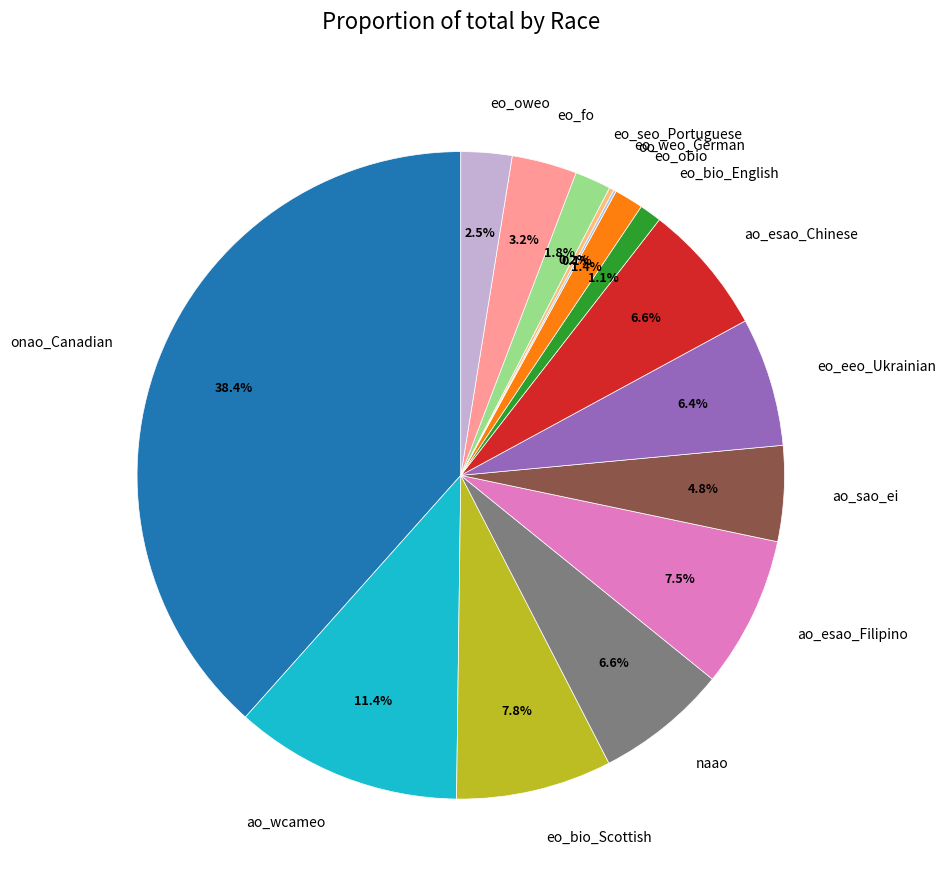

Which category has the biggest portion of the pie?

onao_Canadian